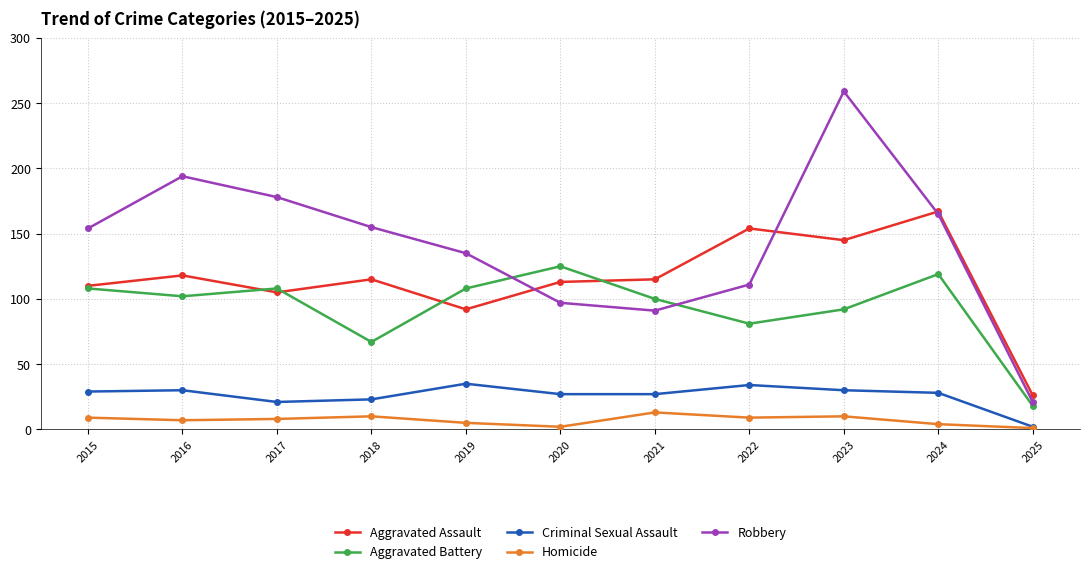

What is the difference between the maximum and minimum values in the Criminal Sexual Assault series?

33